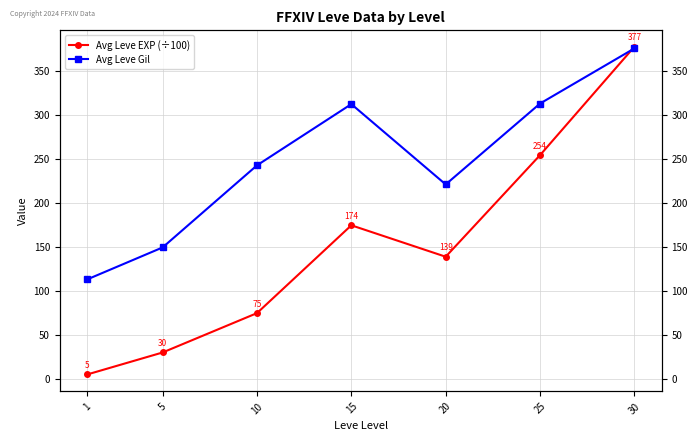

Reading right to left, list all the values displayed in this chart.

Avg Leve EXP (÷100): 30=377.1	25=254.1	20=138.8	15=174.4	10=74.8	5=30.1	1=5.1
Avg Leve Gil: 30=375.2	25=312.7	20=220.8	15=312.0	10=242.5	5=149.3	1=113.0